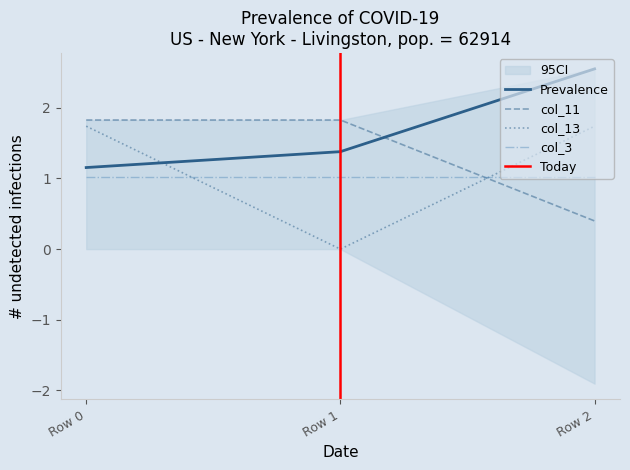

Does the chart have visible grid lines?

No